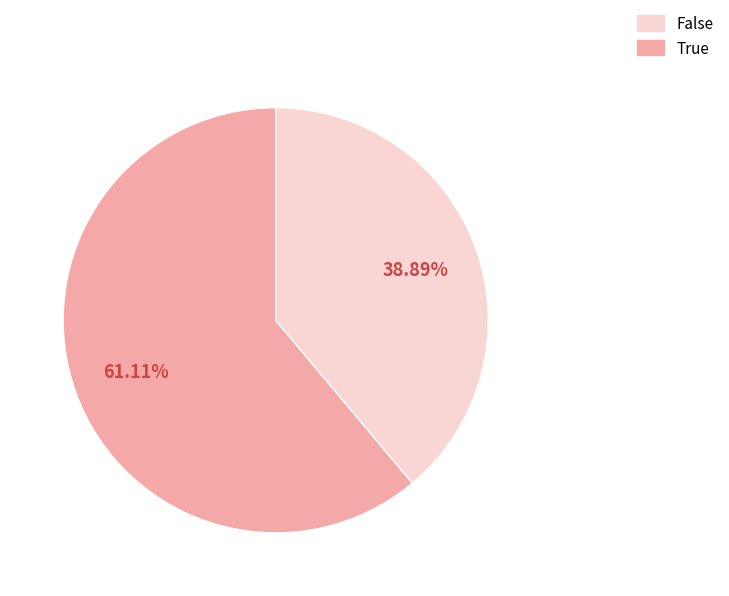

Does any single category account for the majority?

Yes